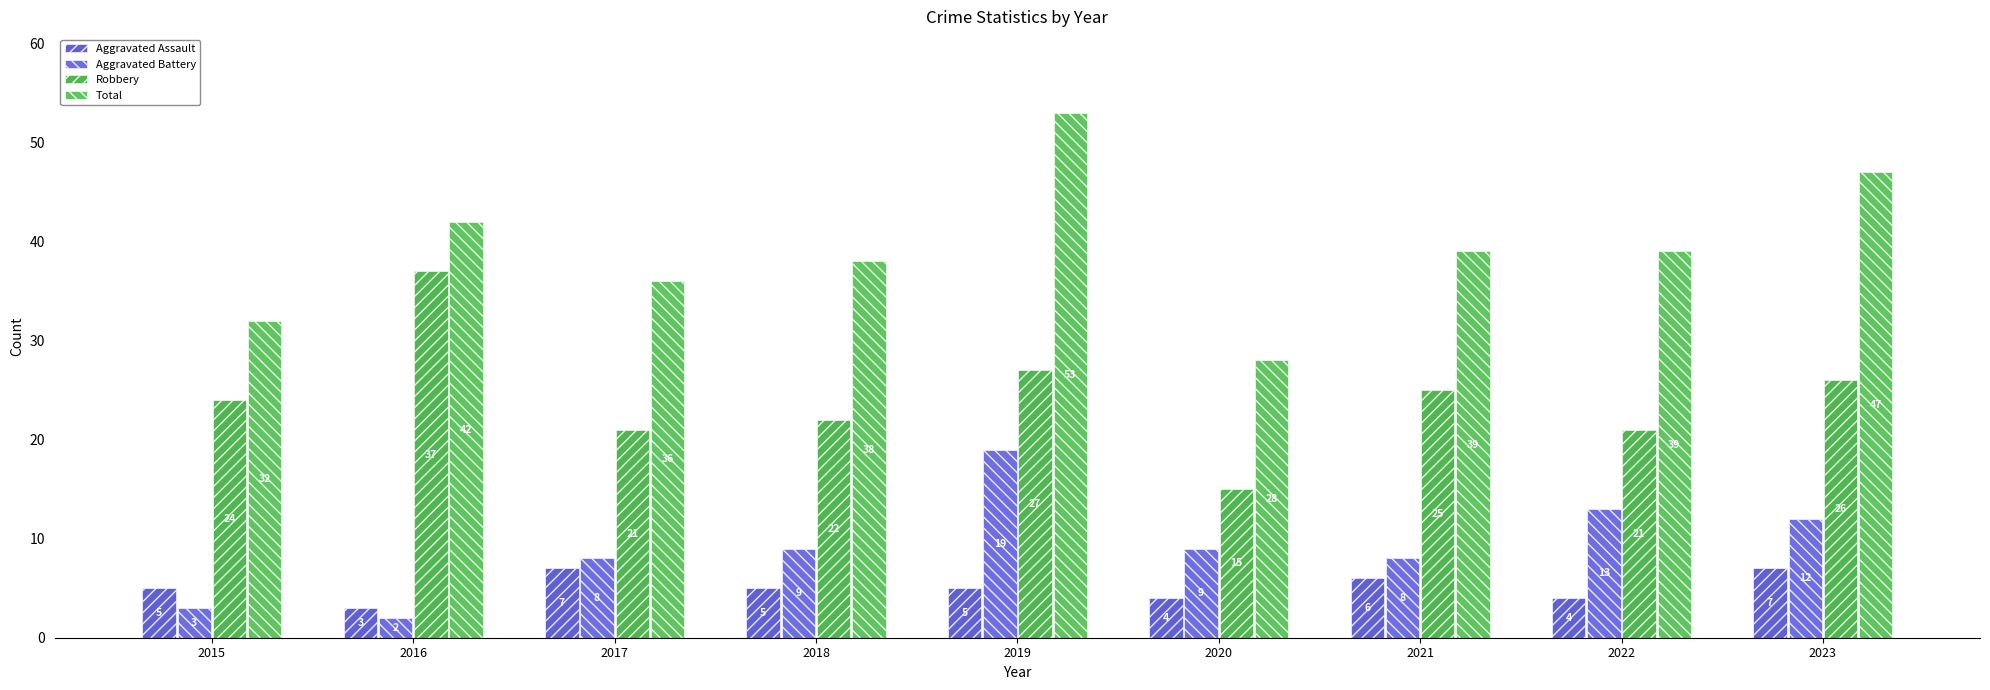

Reading right to left, what are all the values shown in this chart?

Aggravated Assault: 2023=7	2022=4	2021=6	2020=4	2019=5	2018=5	2017=7	2016=3	2015=5
Aggravated Battery: 2023=12	2022=13	2021=8	2020=9	2019=19	2018=9	2017=8	2016=2	2015=3
Robbery: 2023=26	2022=21	2021=25	2020=15	2019=27	2018=22	2017=21	2016=37	2015=24
Total: 2023=47	2022=39	2021=39	2020=28	2019=53	2018=38	2017=36	2016=42	2015=32